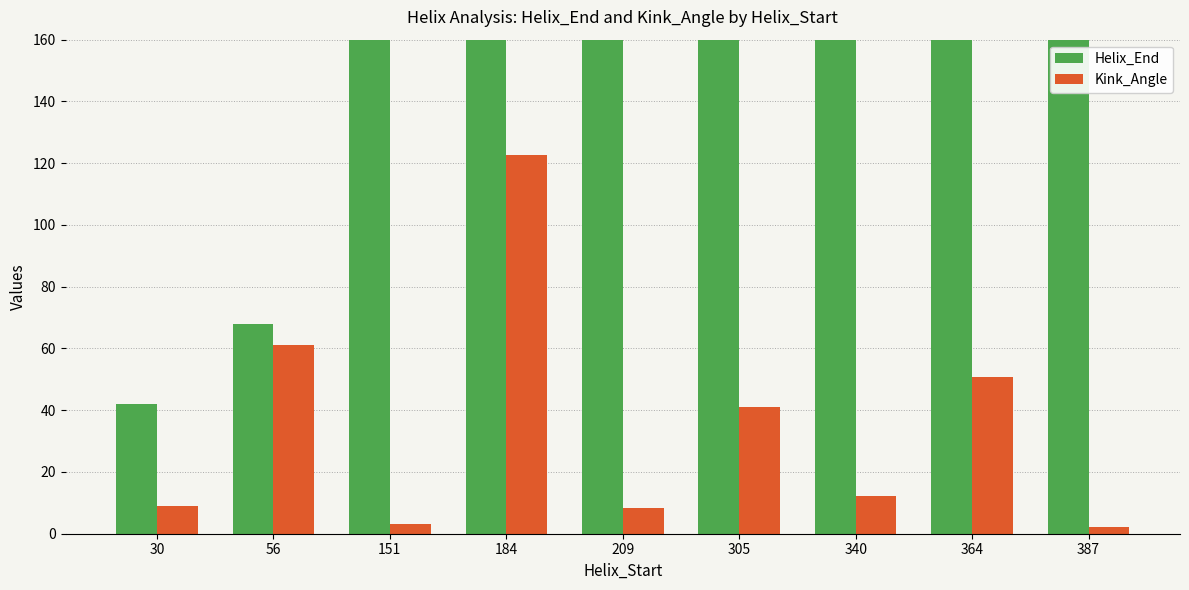

The Helix_End series shows 539.2 at 364. True or false?

False